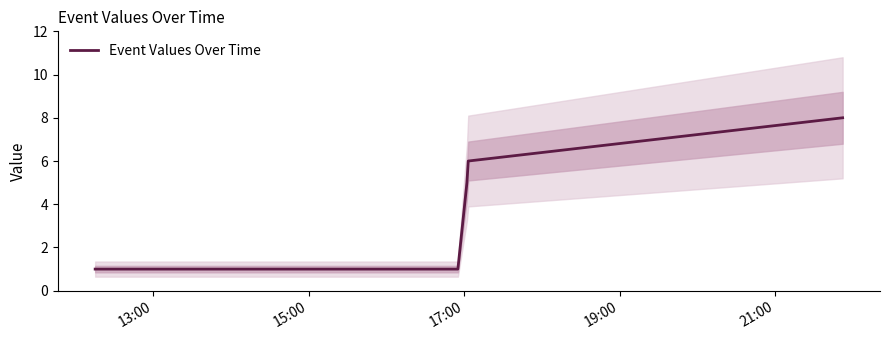

What is the highest value of the Event Values Over Time series?

8